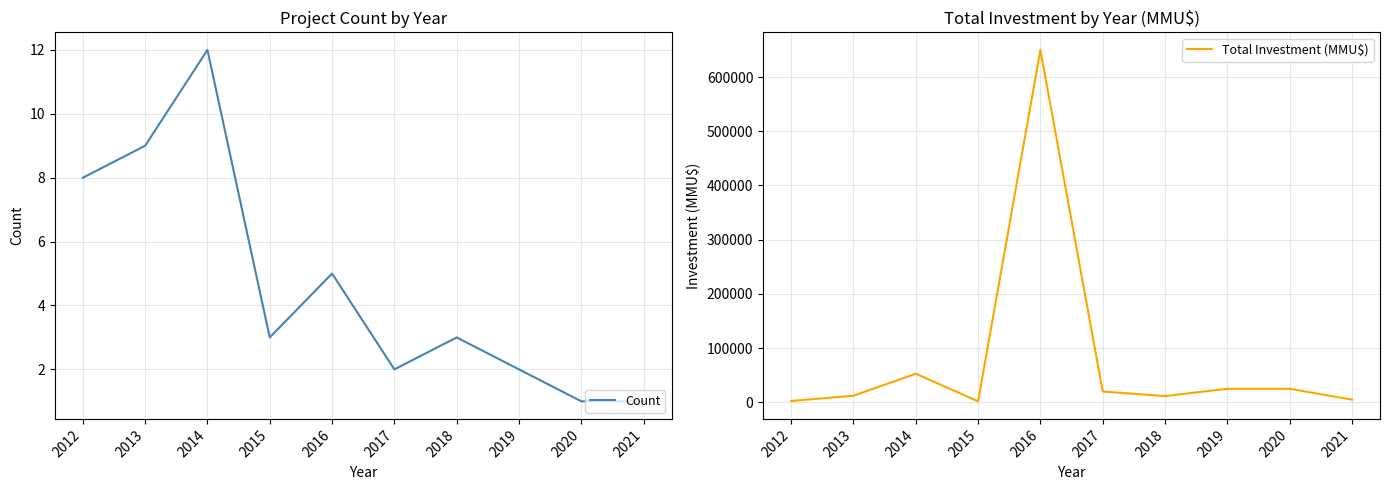

What are all the series names shown in the legend?

Count, Total Investment (MMU$)